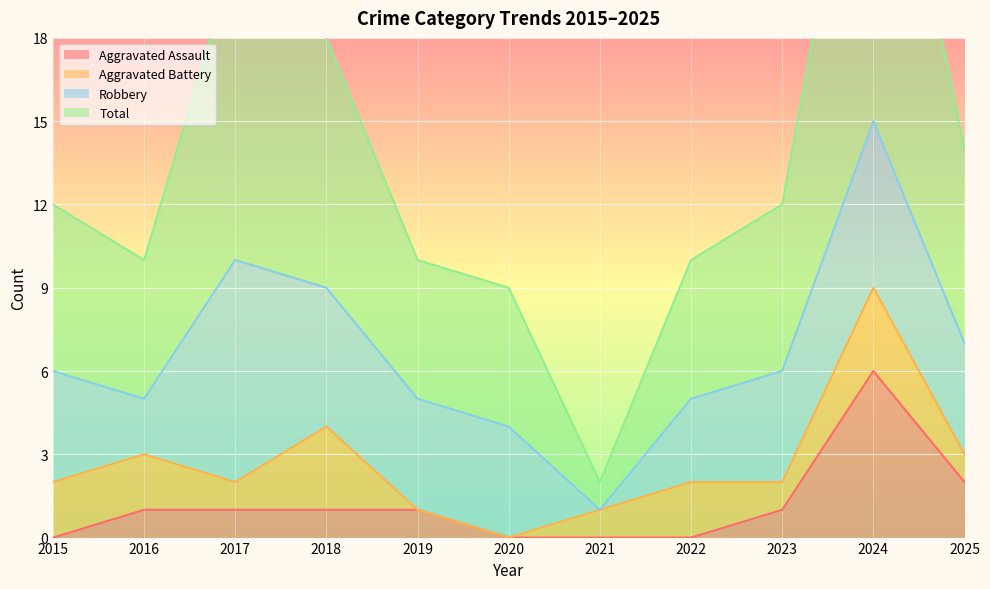

What is the maximum value for Aggravated Assault?

6